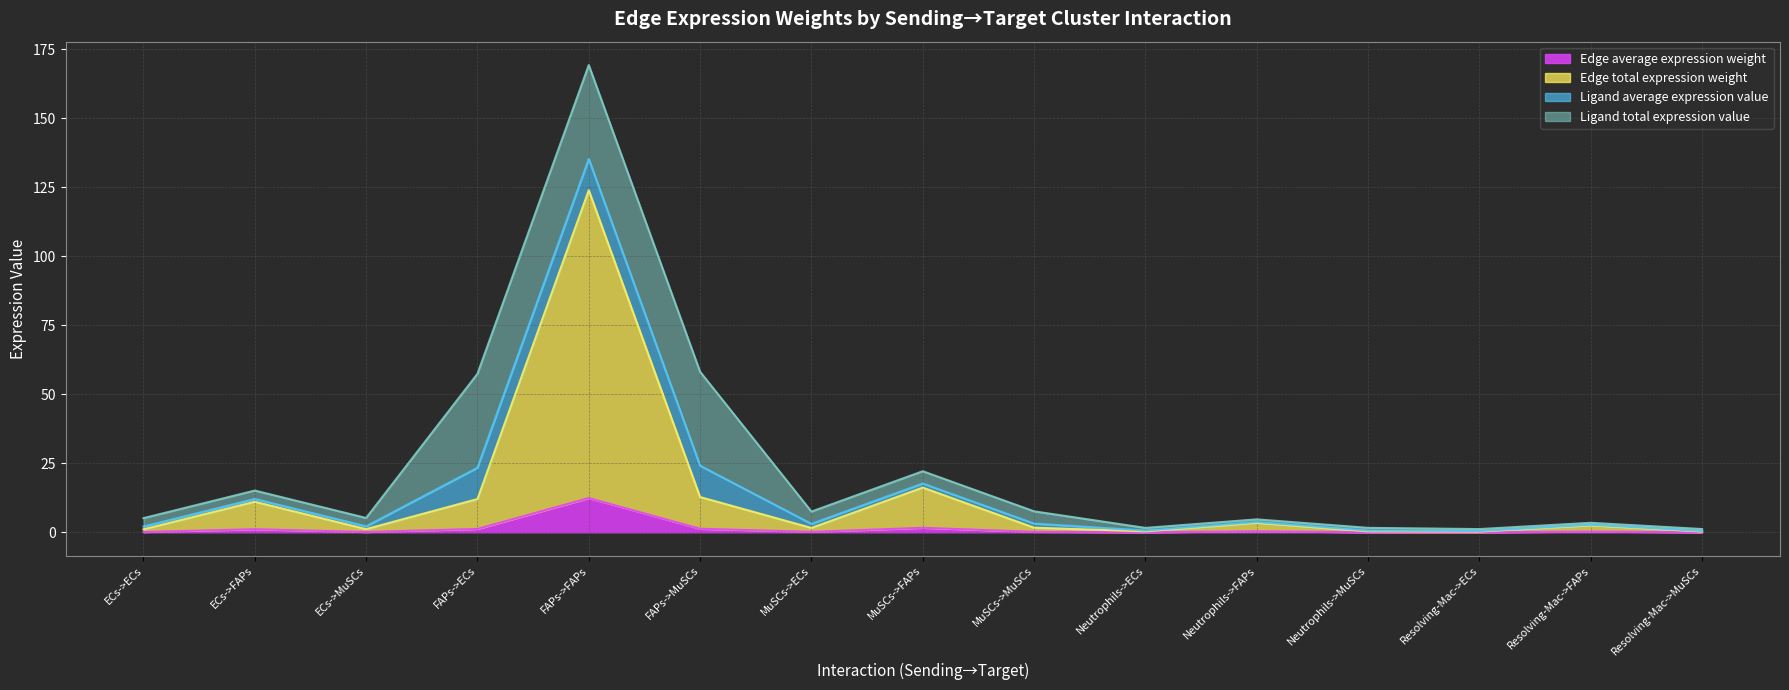

What is the difference between the maximum and minimum values in the Edge total expression weight series?

123.7